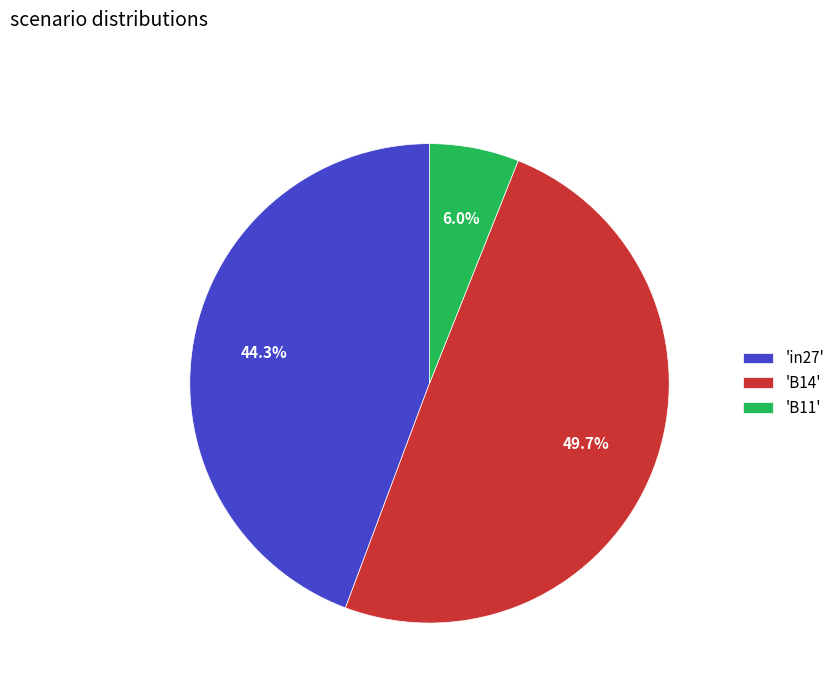

Is the sum of 'B14' and 'in27' greater than half?

Yes